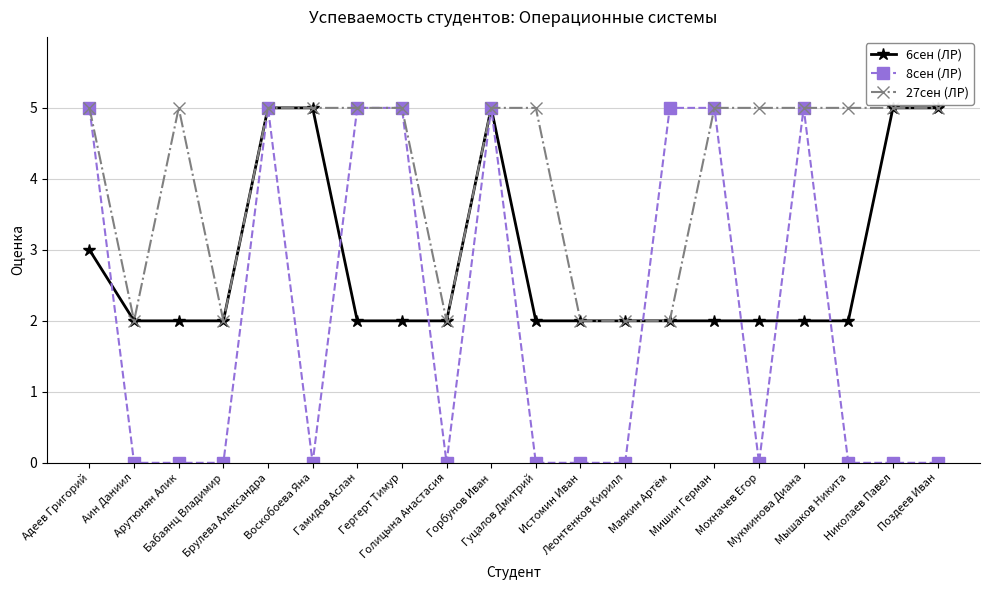

True or false: 8сен (ЛР) has more than 2 points higher than both neighbors.

True